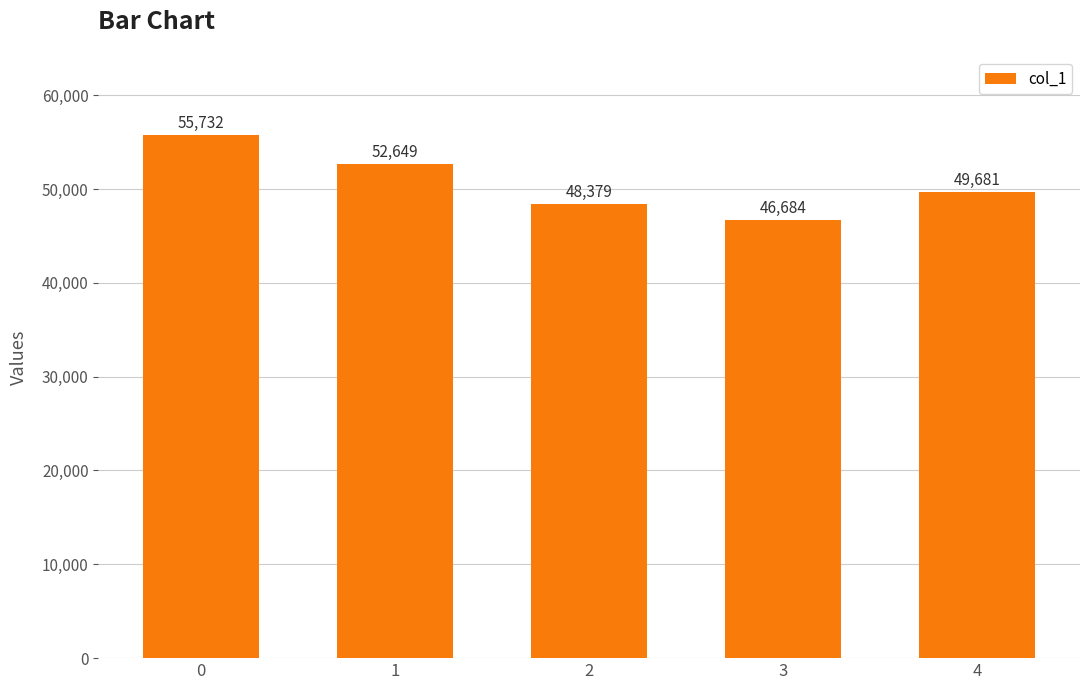

What is the average value?

50625